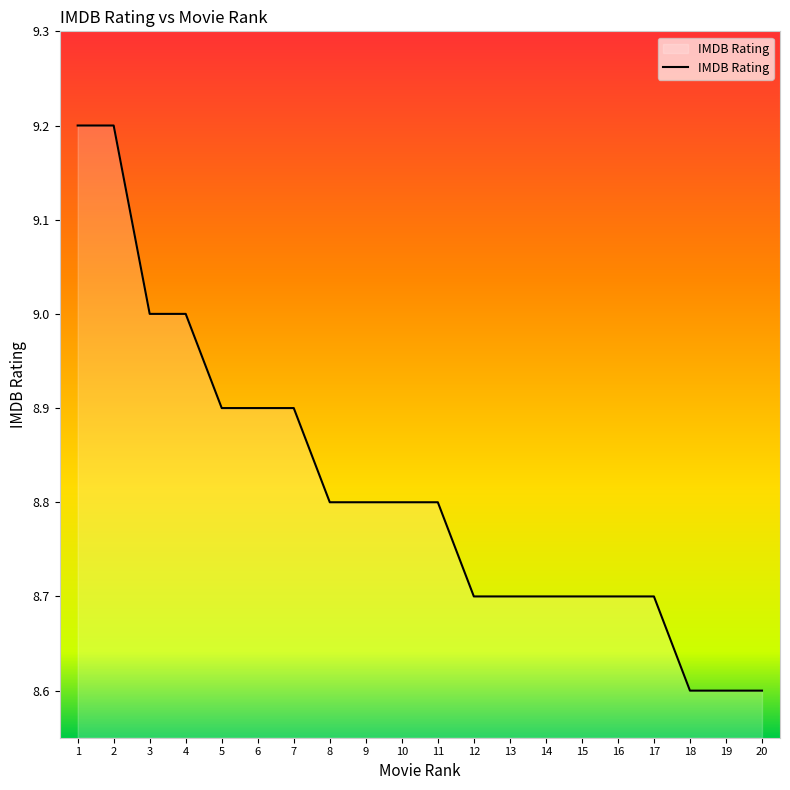

Reading left to right, what are all the values shown in this chart?

1=9.2	2=9.2	3=9.0	4=9.0	5=8.9	6=8.9	7=8.9	8=8.8	9=8.8	10=8.8	11=8.8	12=8.7	13=8.7	14=8.7	15=8.7	16=8.7	17=8.7	18=8.6	19=8.6	20=8.6